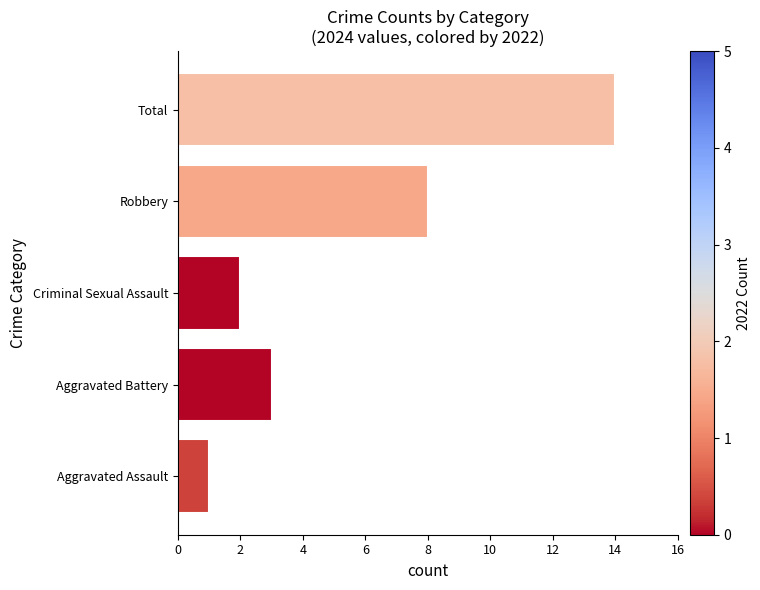

At which category does the chart reach its peak across all series?

Total